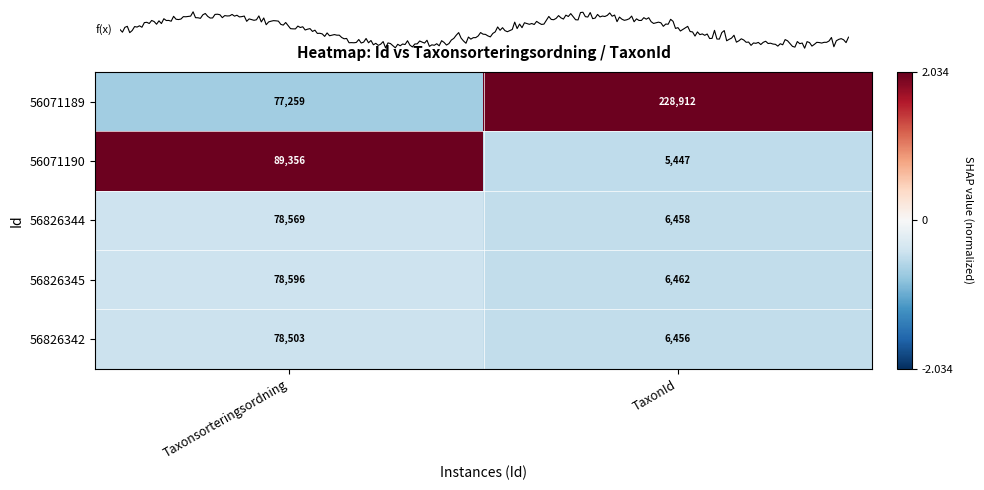

What is the greatest value displayed?

2.0